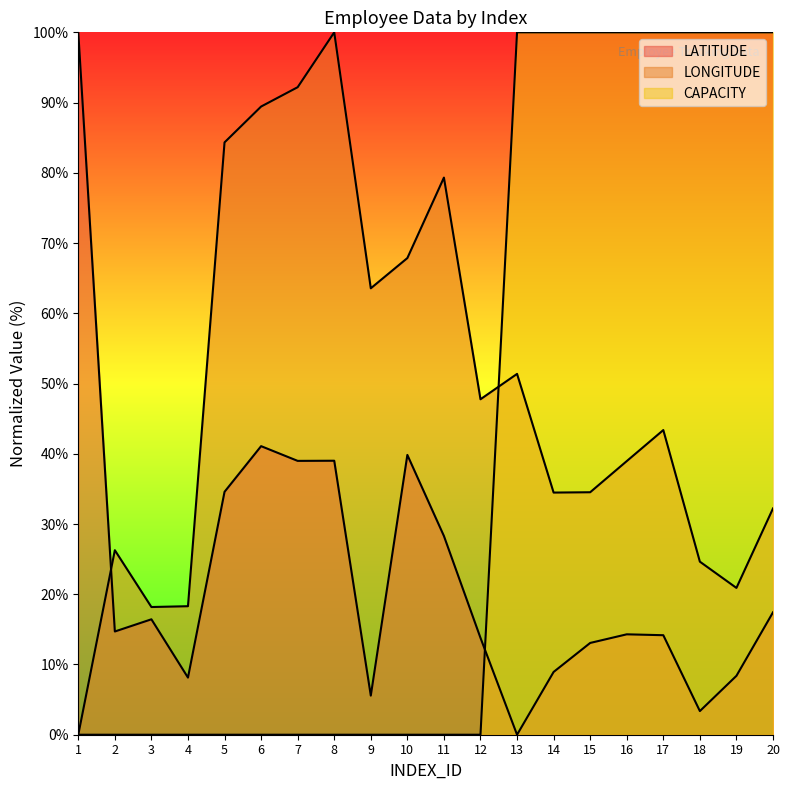

Which series has the largest range (max minus min)?

LATITUDE